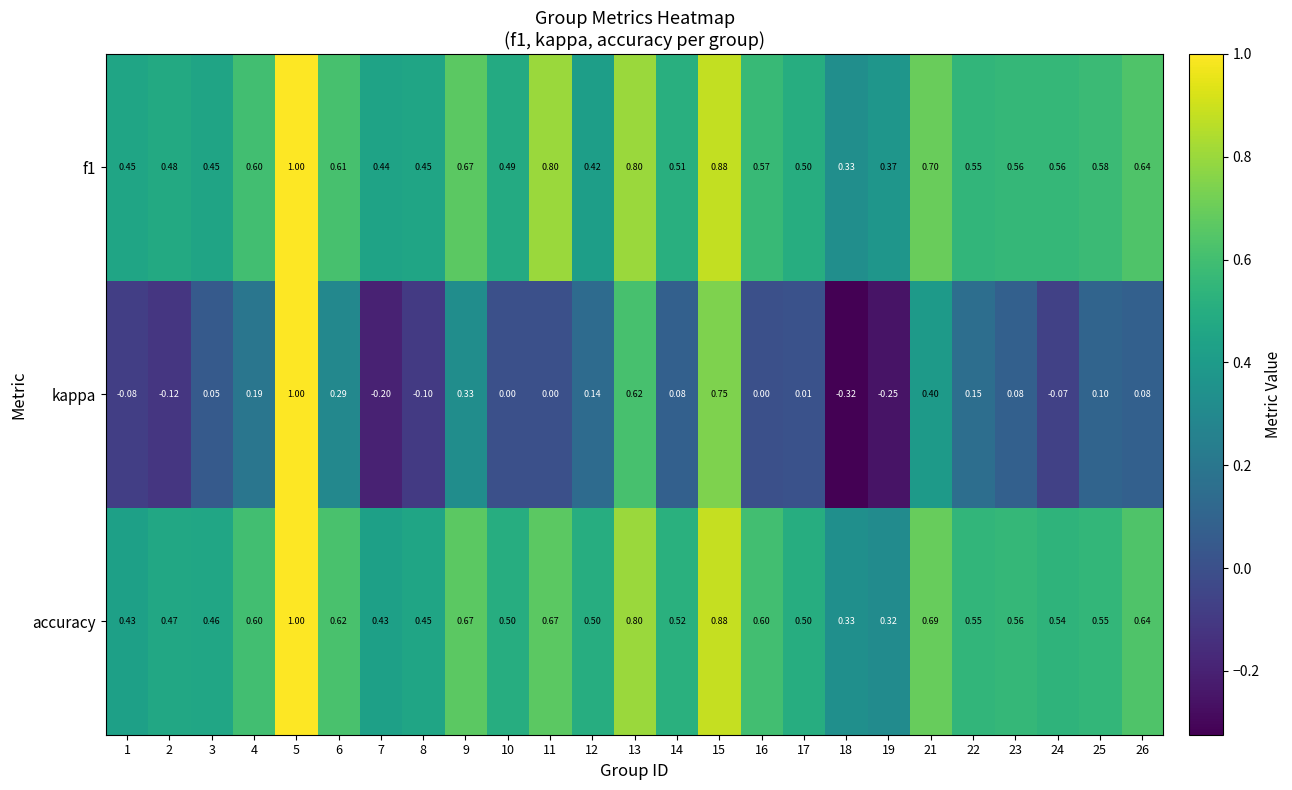

What is the spread (max minus min) of values at 18?

0.7